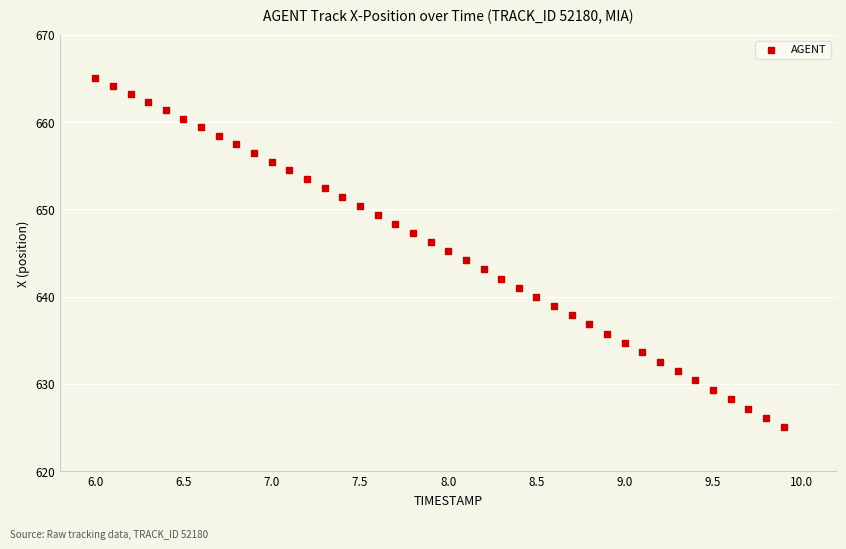

What is the range of X values (max minus min)?

3.9